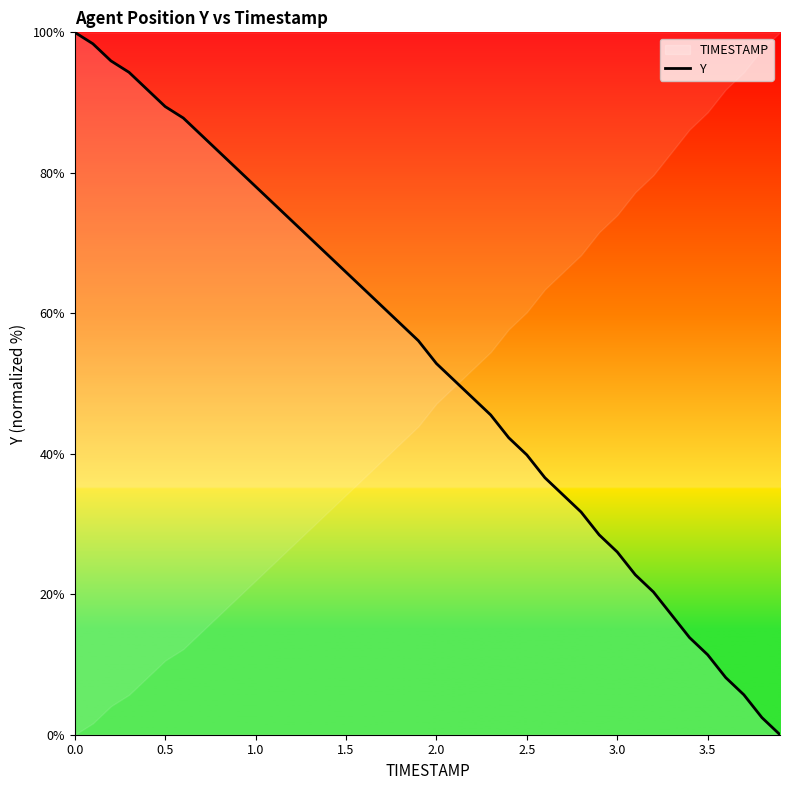

What is the change in value from 0.0 to 2.5?

-60.2